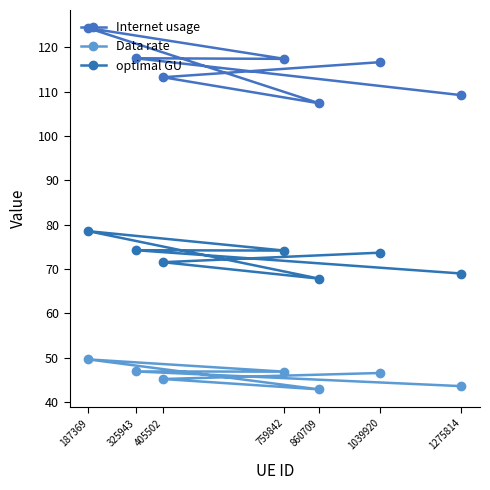

How many lines are shown in the chart?

3